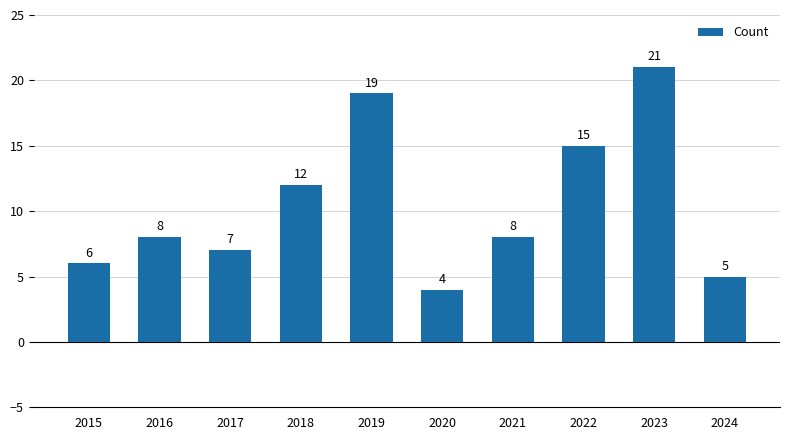

What is the difference between the values at 2023 and 2017?

14